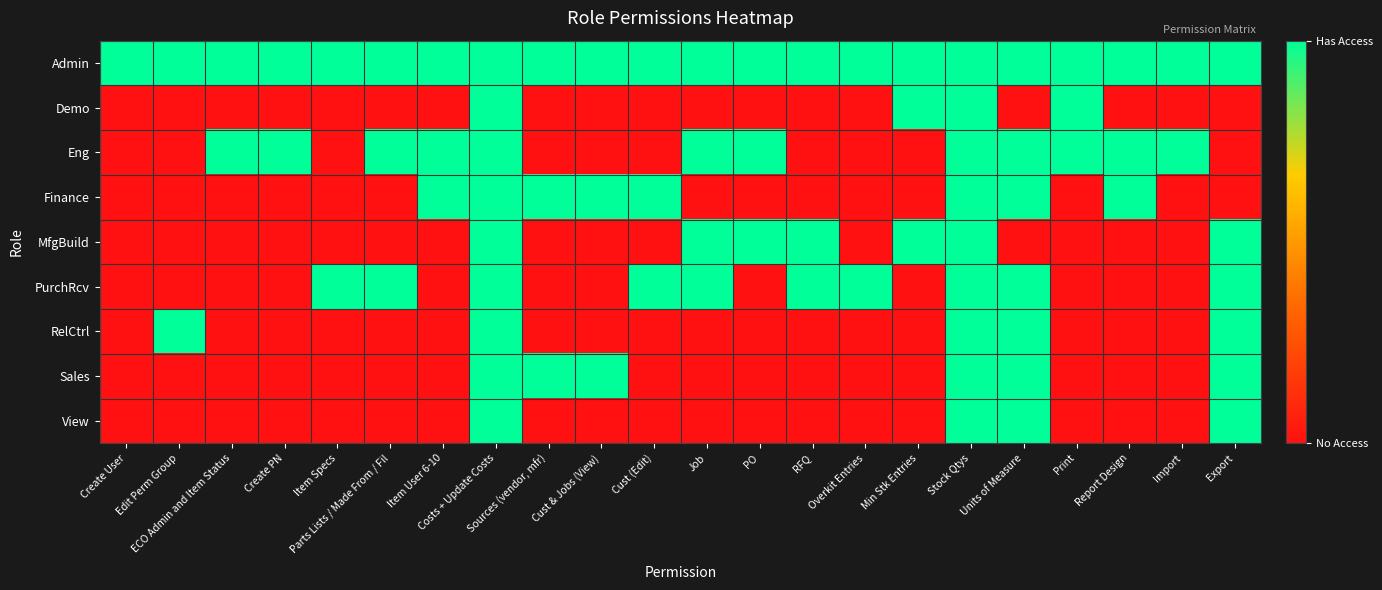

At how many categories does at least one series exceed 0?

22